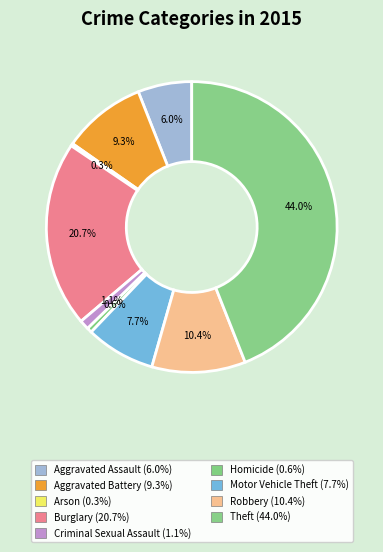

Count the number of slices in the pie.

9